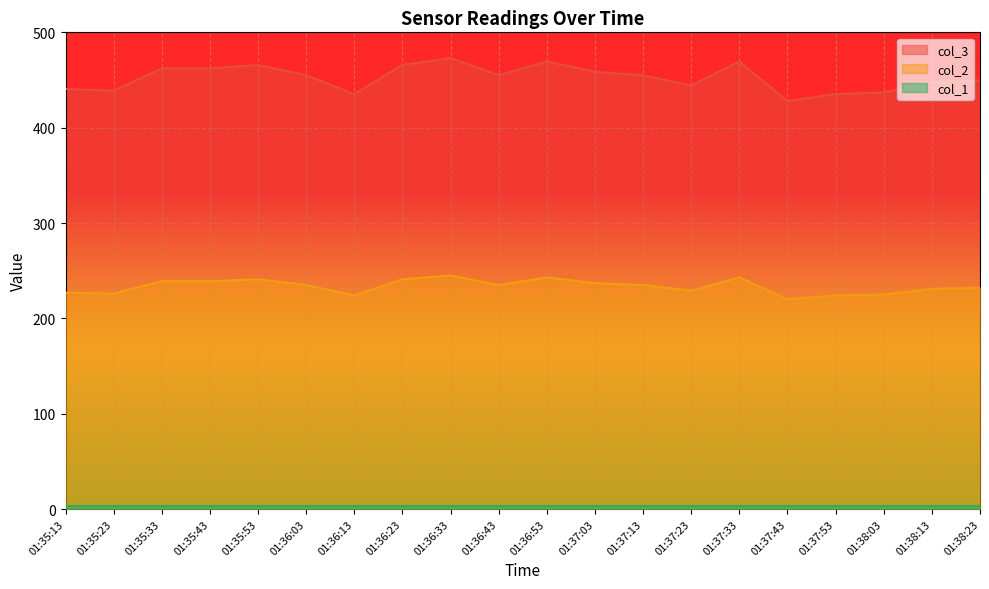

Count the number of categories in the chart.

20